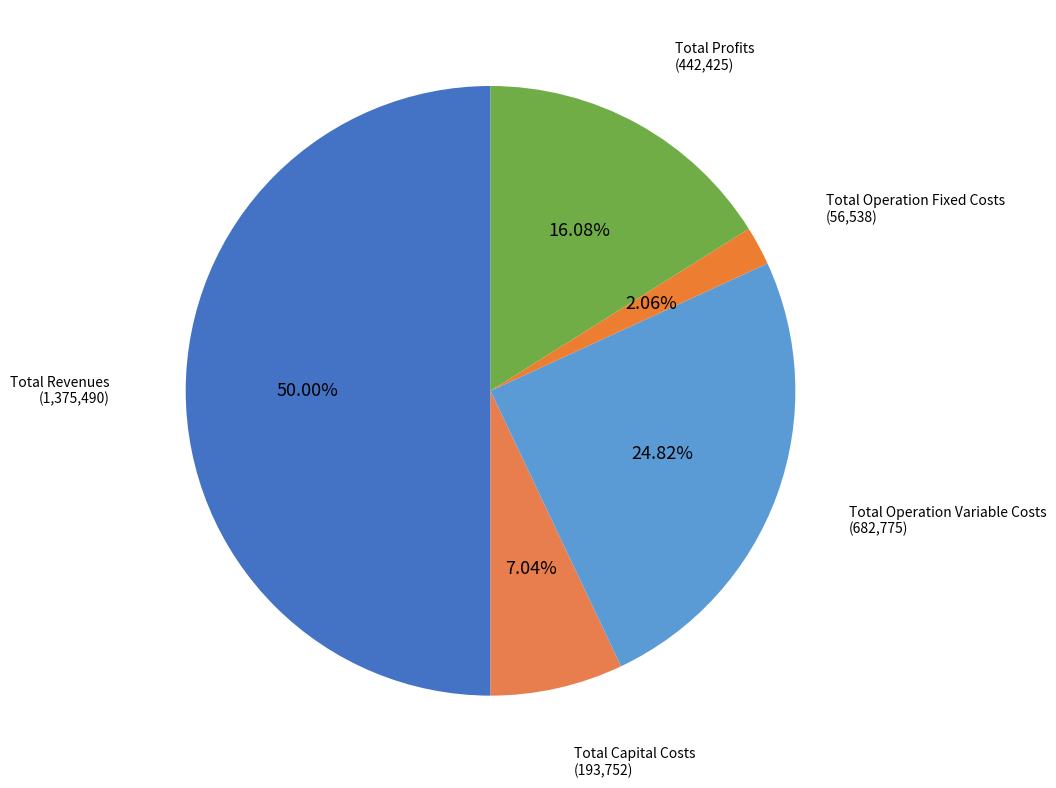

True or false: Total Profits accounts for 16% of the total.

True